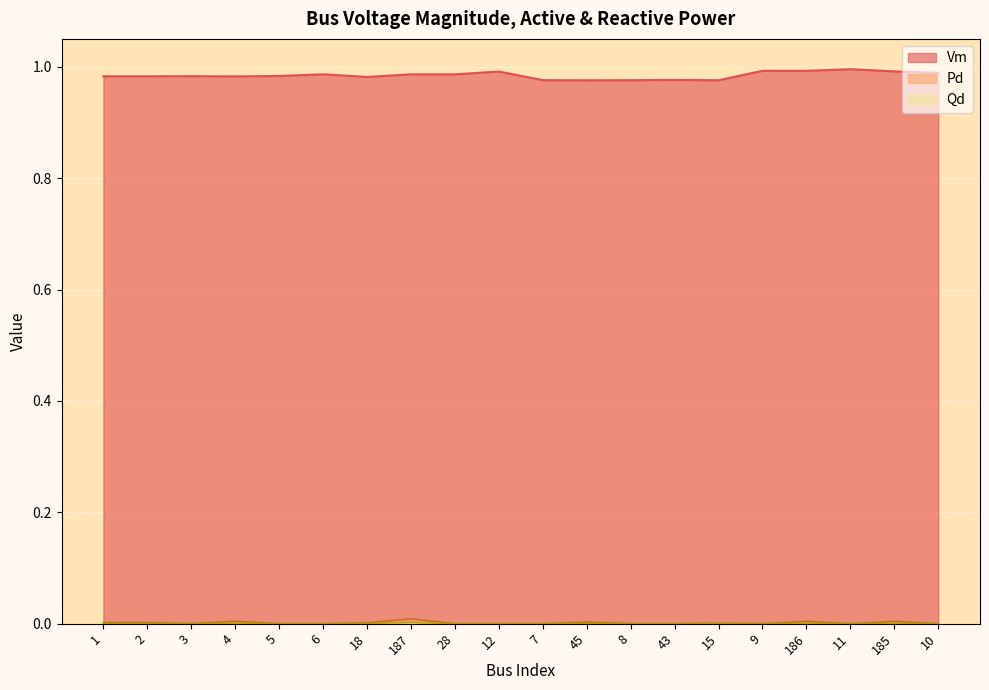

How many values in the Qd series exceed 0?

9